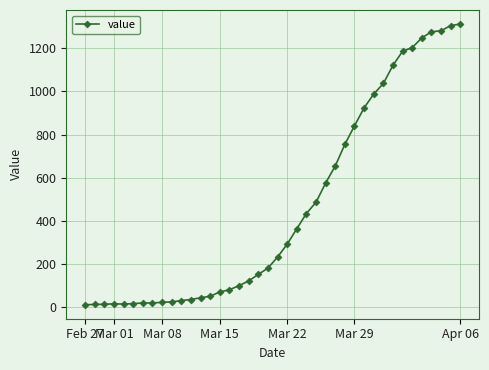

How many lines are shown in the chart?

1